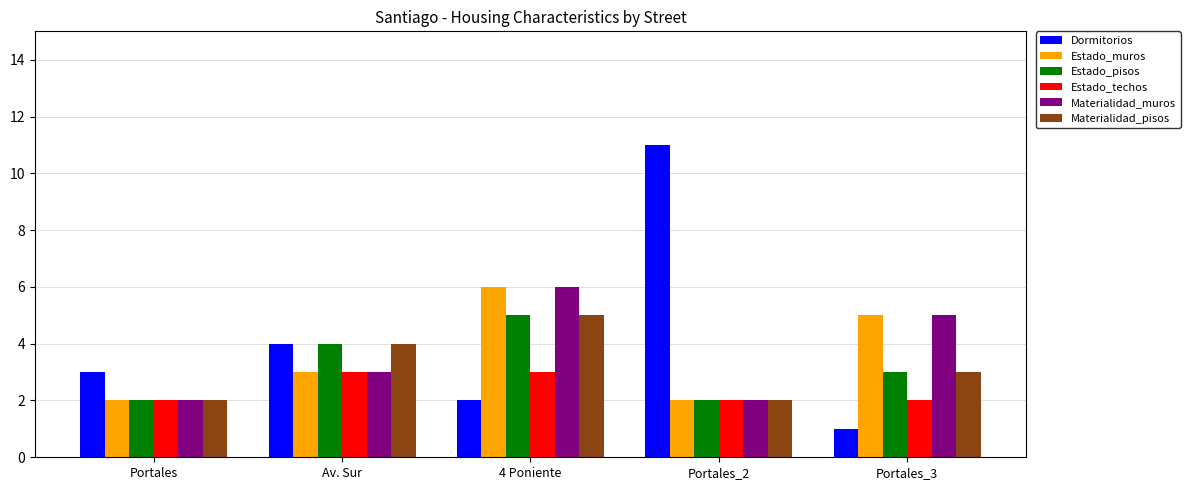

What is the difference between the Materialidad_pisos values at Av. Sur and Portales_3?

1